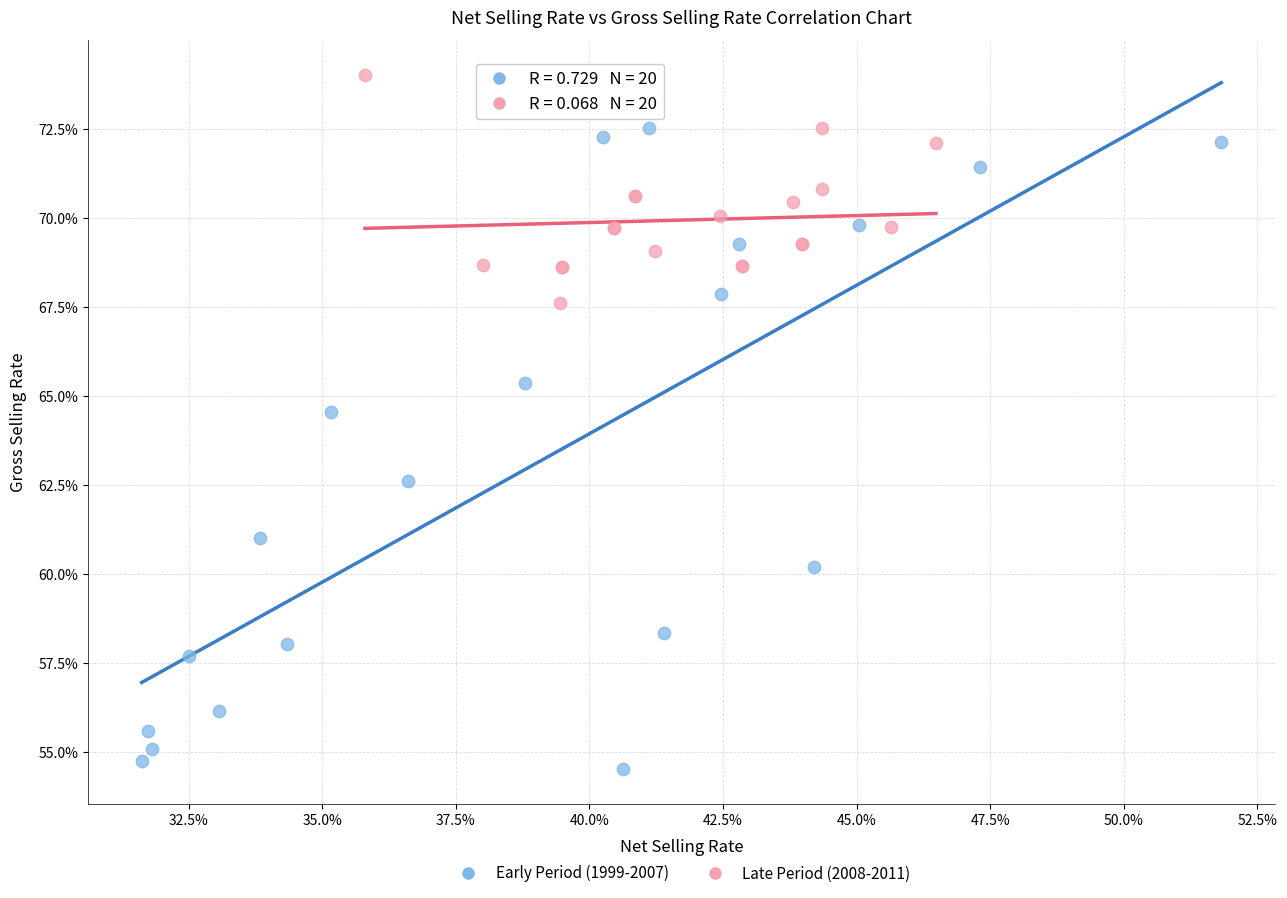

Which series has the widest spread of Y values?

Early Period (1999-2007)